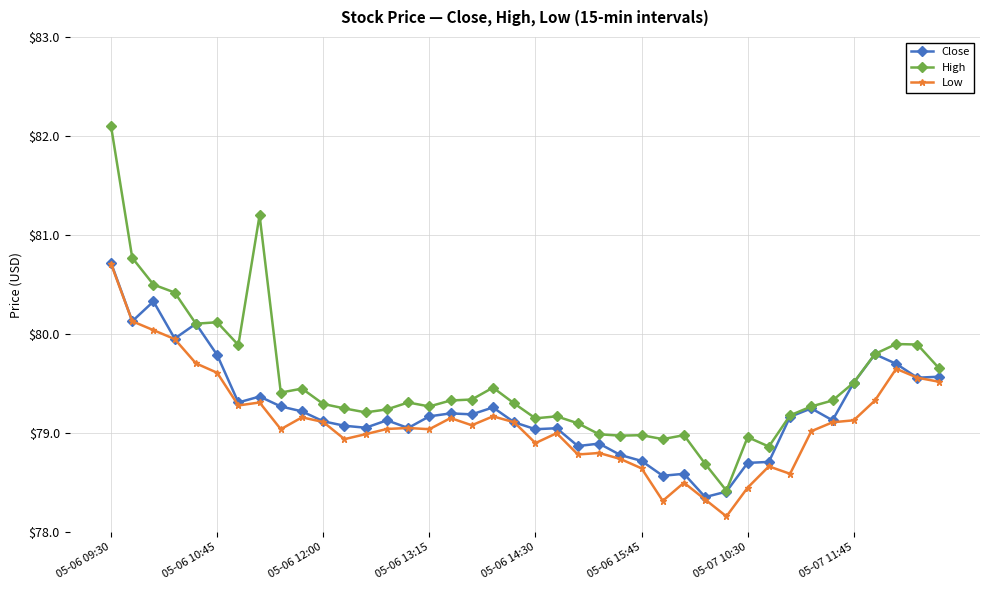

Which series has the widest spread of values?

High